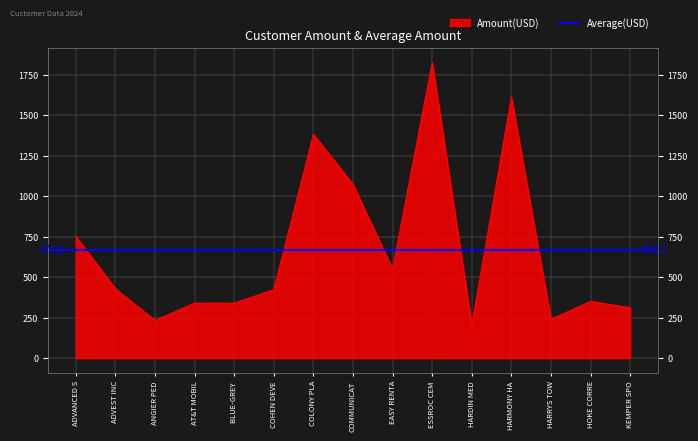

Reading left to right, list all the values displayed in this chart.

ADVANCED SURGERY GROUP=752.9	ADVEST INC=429.0	ANGIER PEDIATRIC=233.4	AT&T MOBILITY=340.0	BLUE-GREY FOOTBALL=340.0	COHEN DEVELOPMENT=423.2	COLONY PLAZA INC=1382.0	COMMUNICATION ACCESS PARTNERS=1073.6	EASY RENTALS INC=550.0	ESSROC CEMENT CORP=1826.1	HARDIN MEDICAL CENTER=203.4	HARMONY HALL=1612.0	HARRYS TOWING=240.0	HOKE CORRECTIONAL INSTITUTE=351.2	KEMPER SPORTS MANAGEMENT=311.1